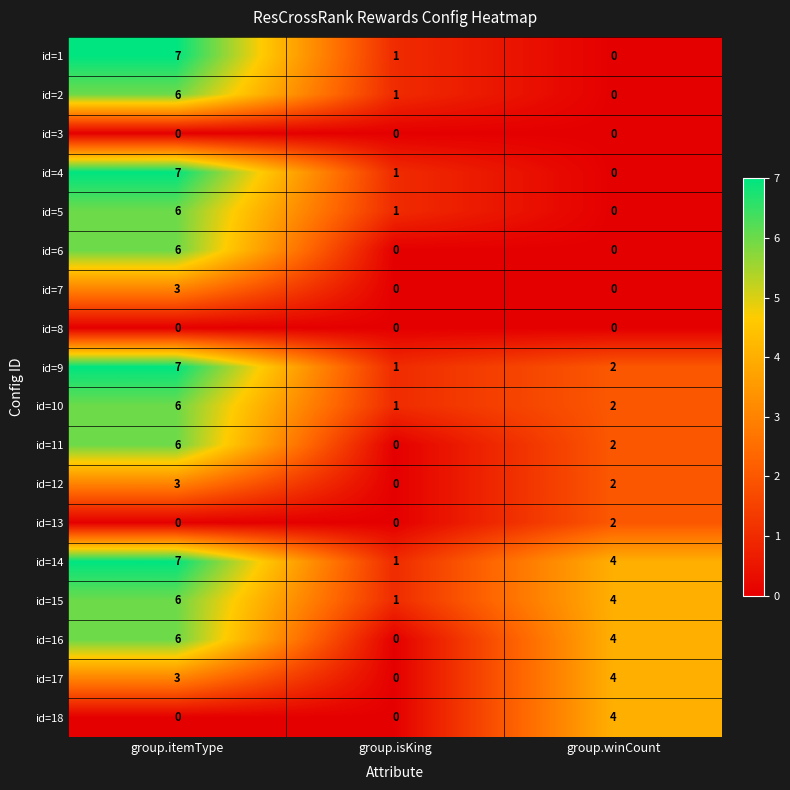

What is the difference between the id=15 values at group.itemType and group.isKing?

5